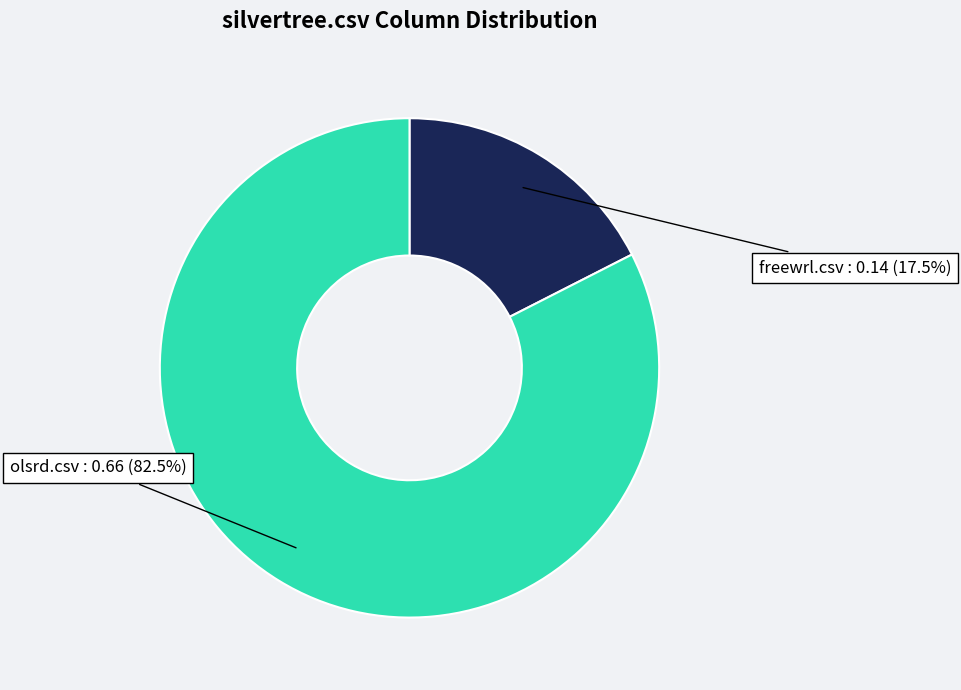

Does any single category account for the majority?

Yes